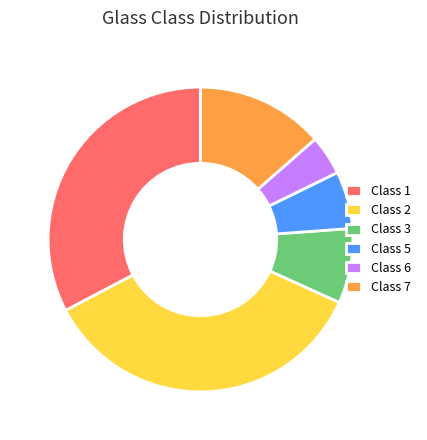

Is the sum of Class 1 and Class 6 greater than half?

No